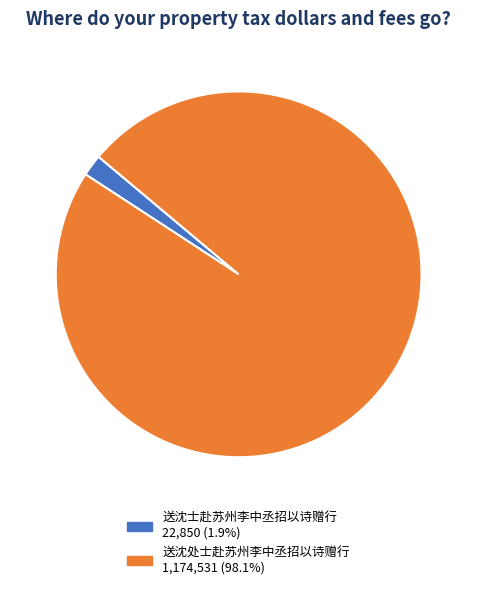

Do 送沈处士赴苏州李中丞招以诗赠行 and 送沈士赴苏州李中丞招以诗赠行 together represent more than half of the pie?

Yes